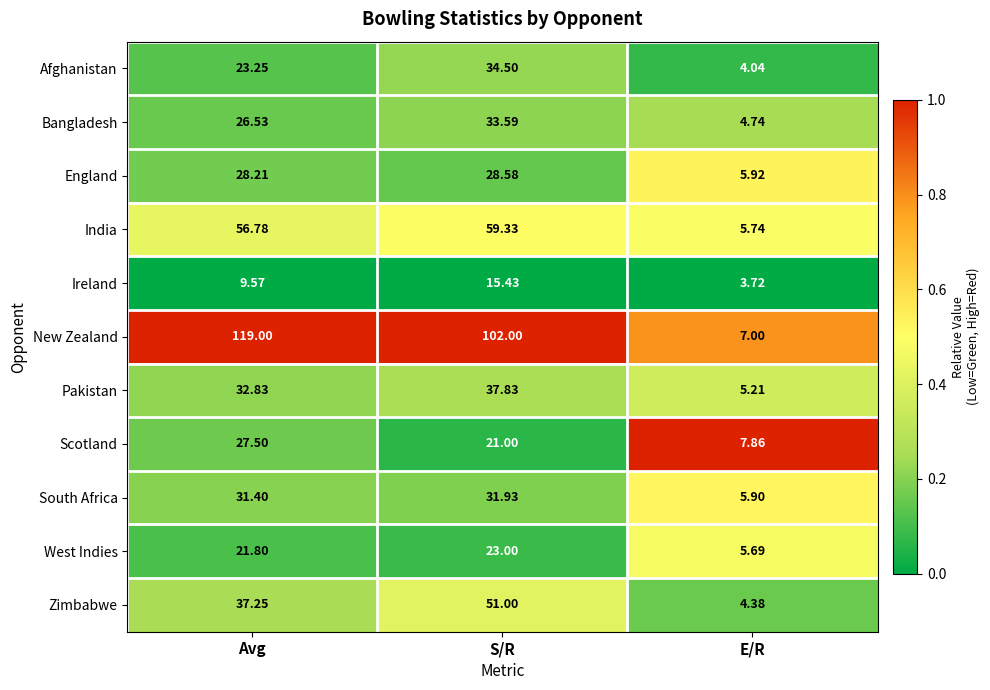

At S/R, list the series in order from smallest to largest.

Ireland, Scotland, West Indies, England, South Africa, Bangladesh, Afghanistan, Pakistan, Zimbabwe, India, New Zealand